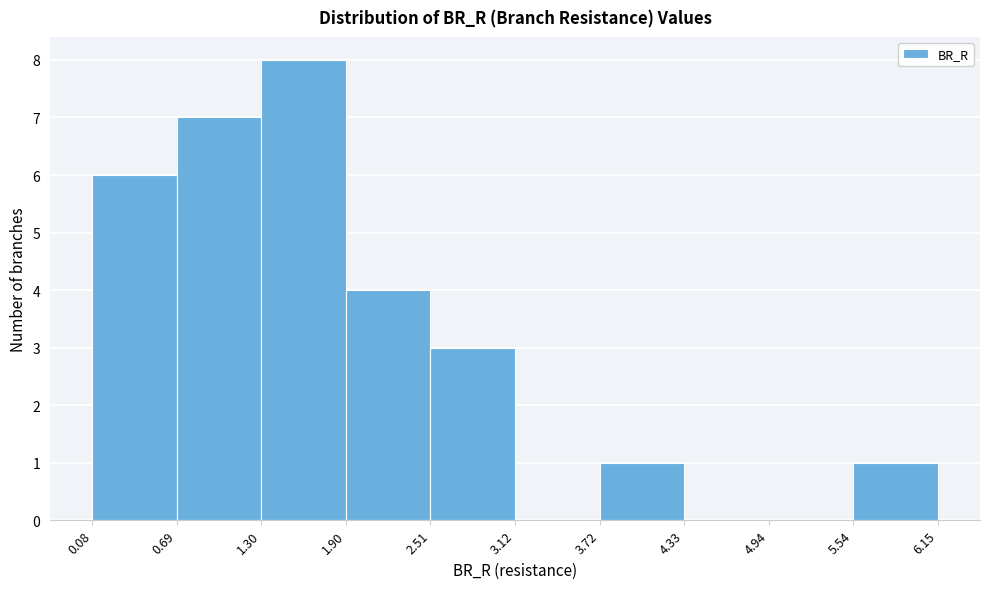

Reading left to right, list every bar in this chart as the range it spans on the x-axis followed by its height. The values are not printed on the chart, so give them approximately, as read against the axis.

0.08 to 0.69: 6
0.69 to 1.30: 7
1.30 to 1.90: 8
1.90 to 2.51: 4
2.51 to 3.12: 3
3.12 to 3.72: 0
3.72 to 4.33: 1
4.33 to 4.94: 0
4.94 to 5.54: 0
5.54 to 6.15: 1